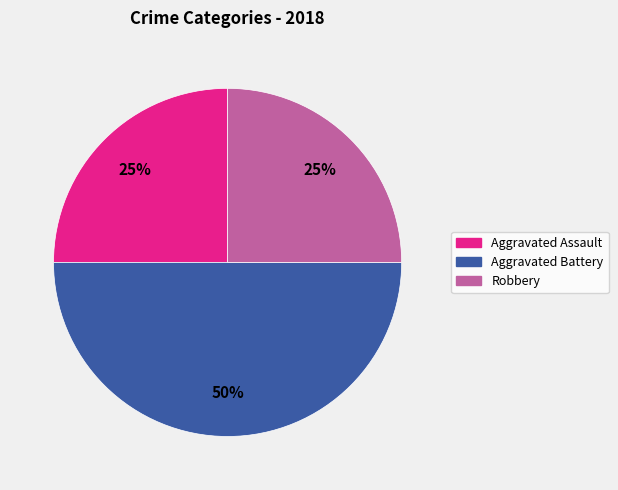

To the nearest percent, what percentage of the pie is Aggravated Assault?

25%